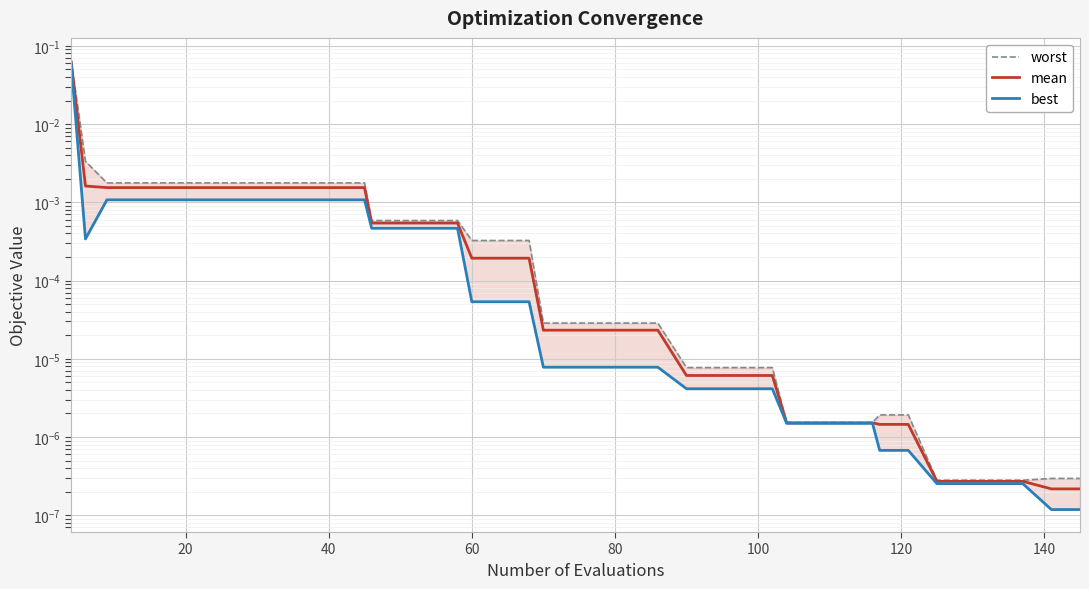

Which series has the widest spread of values?

worst